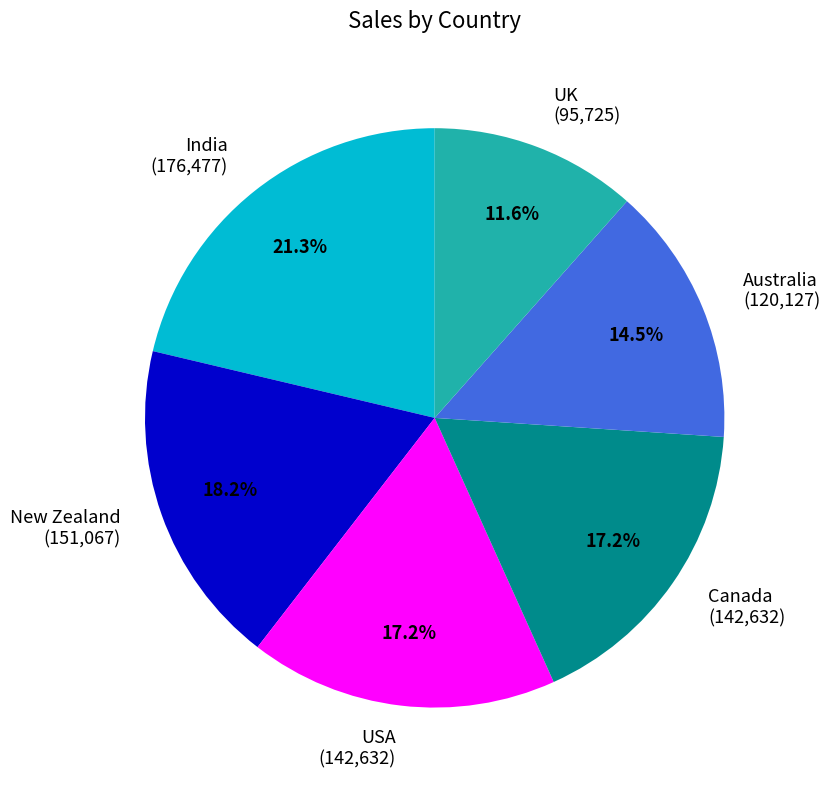

Does Canada account for over 50% of the chart?

No